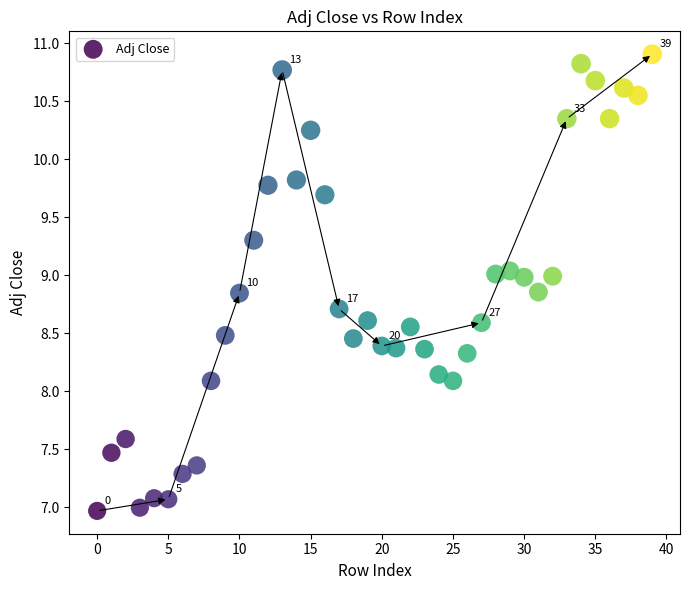

What is the range of Y values (max minus min)?

3.9